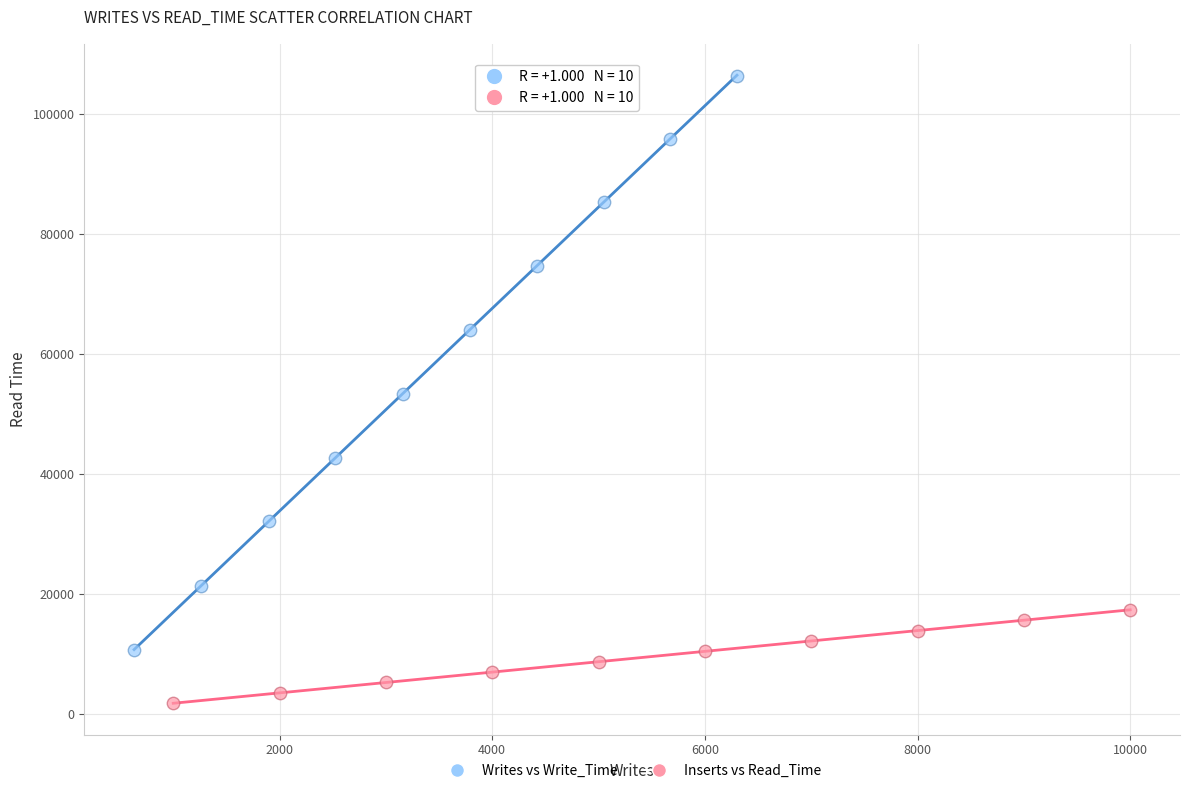

Which series reaches the minimum Y coordinate?

Inserts vs Read_Time